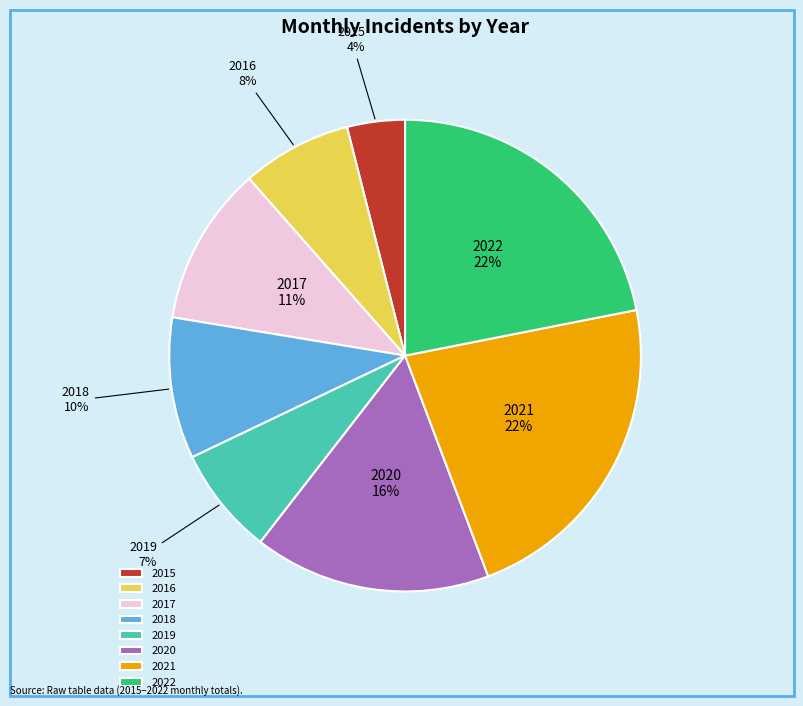

Is the sum of 2015 and 2022 greater than half?

No